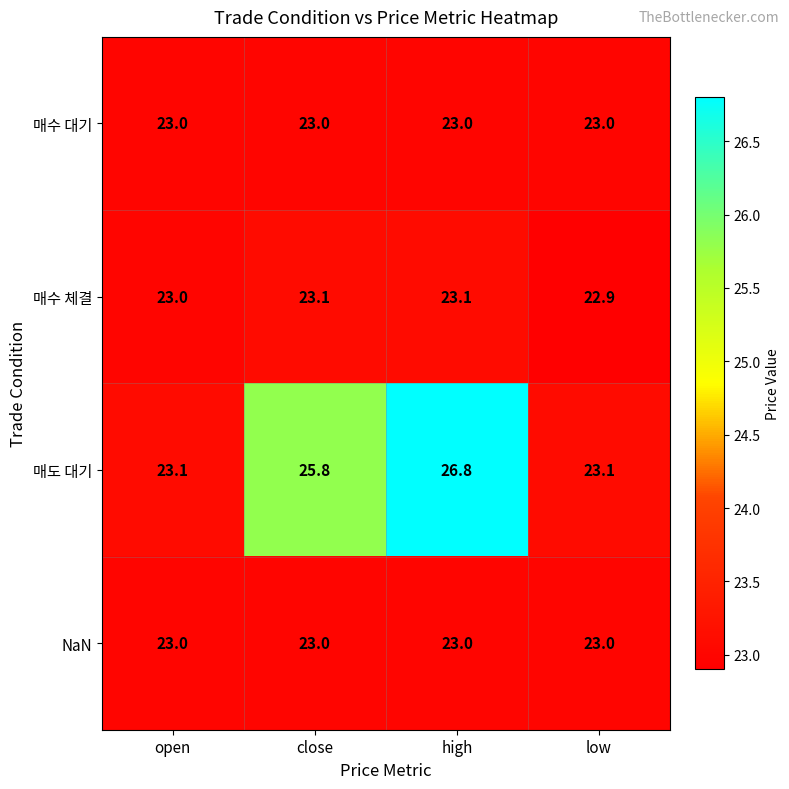

At which category is the sum across all series the highest?

high